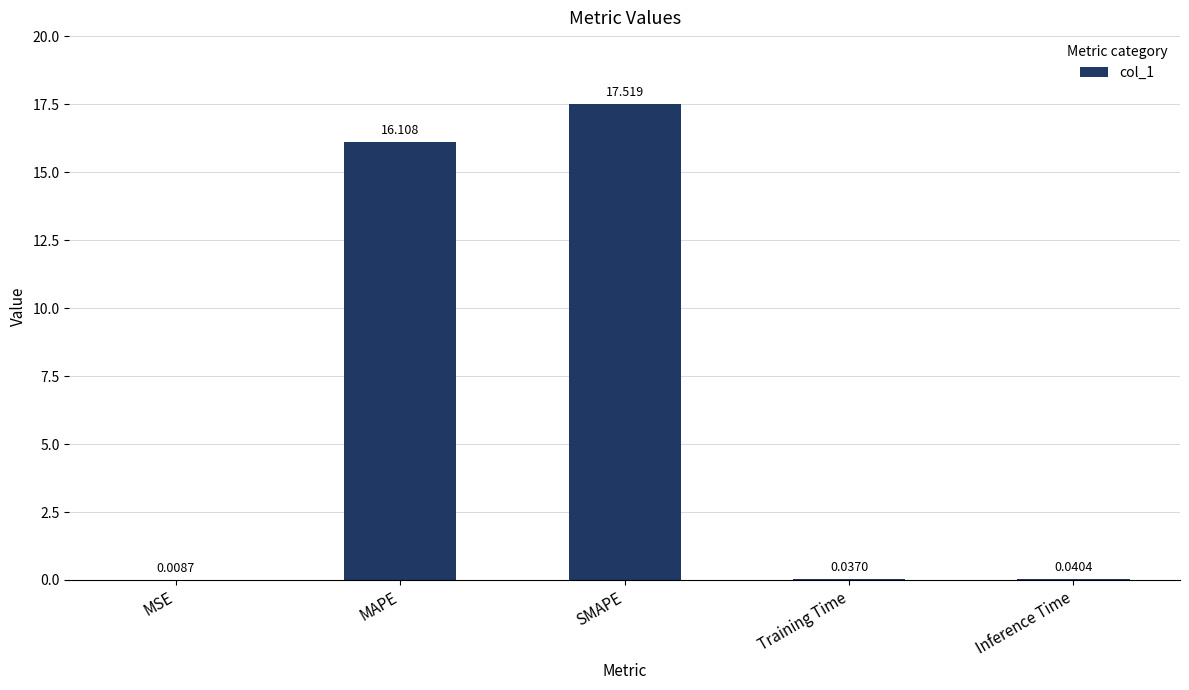

Between MSE and Training Time, which is larger?

Training Time